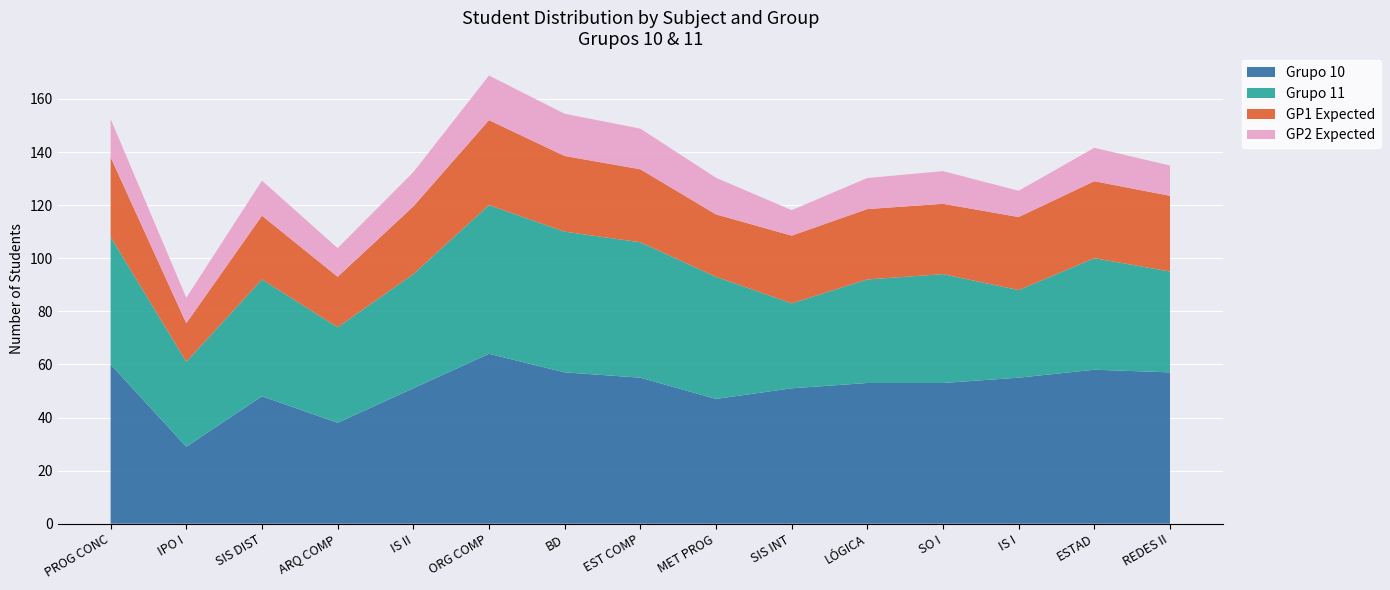

Which category has the lowest value in the Grupo 10 series?

IPO I